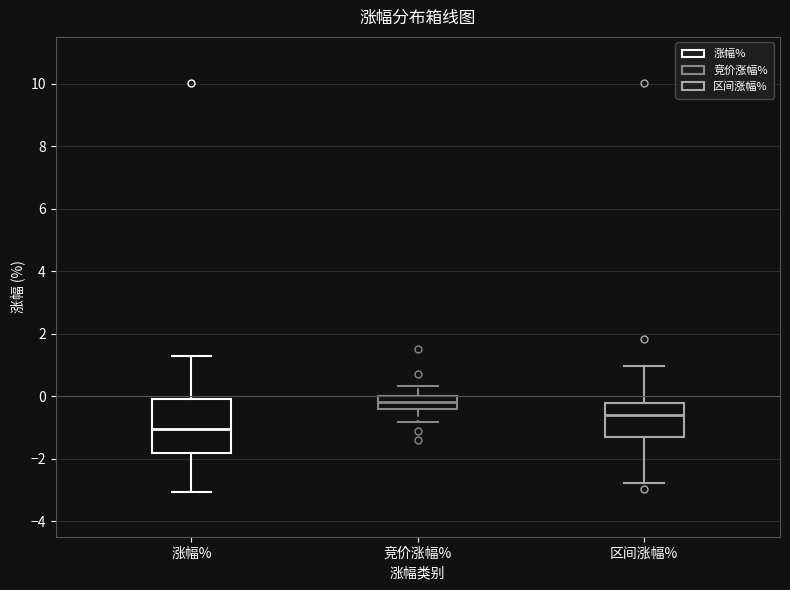

Which box has the highest median line?

竞价涨幅%